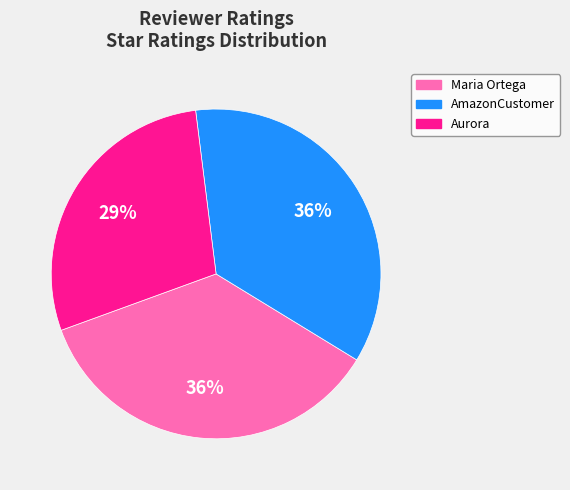

The Maria Ortega slice represents 44% of the pie. True or false?

False